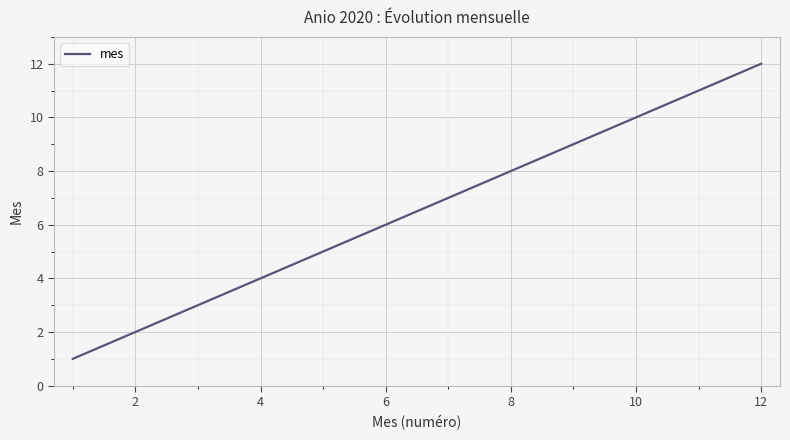

What is the difference between the maximum and minimum values?

11.0